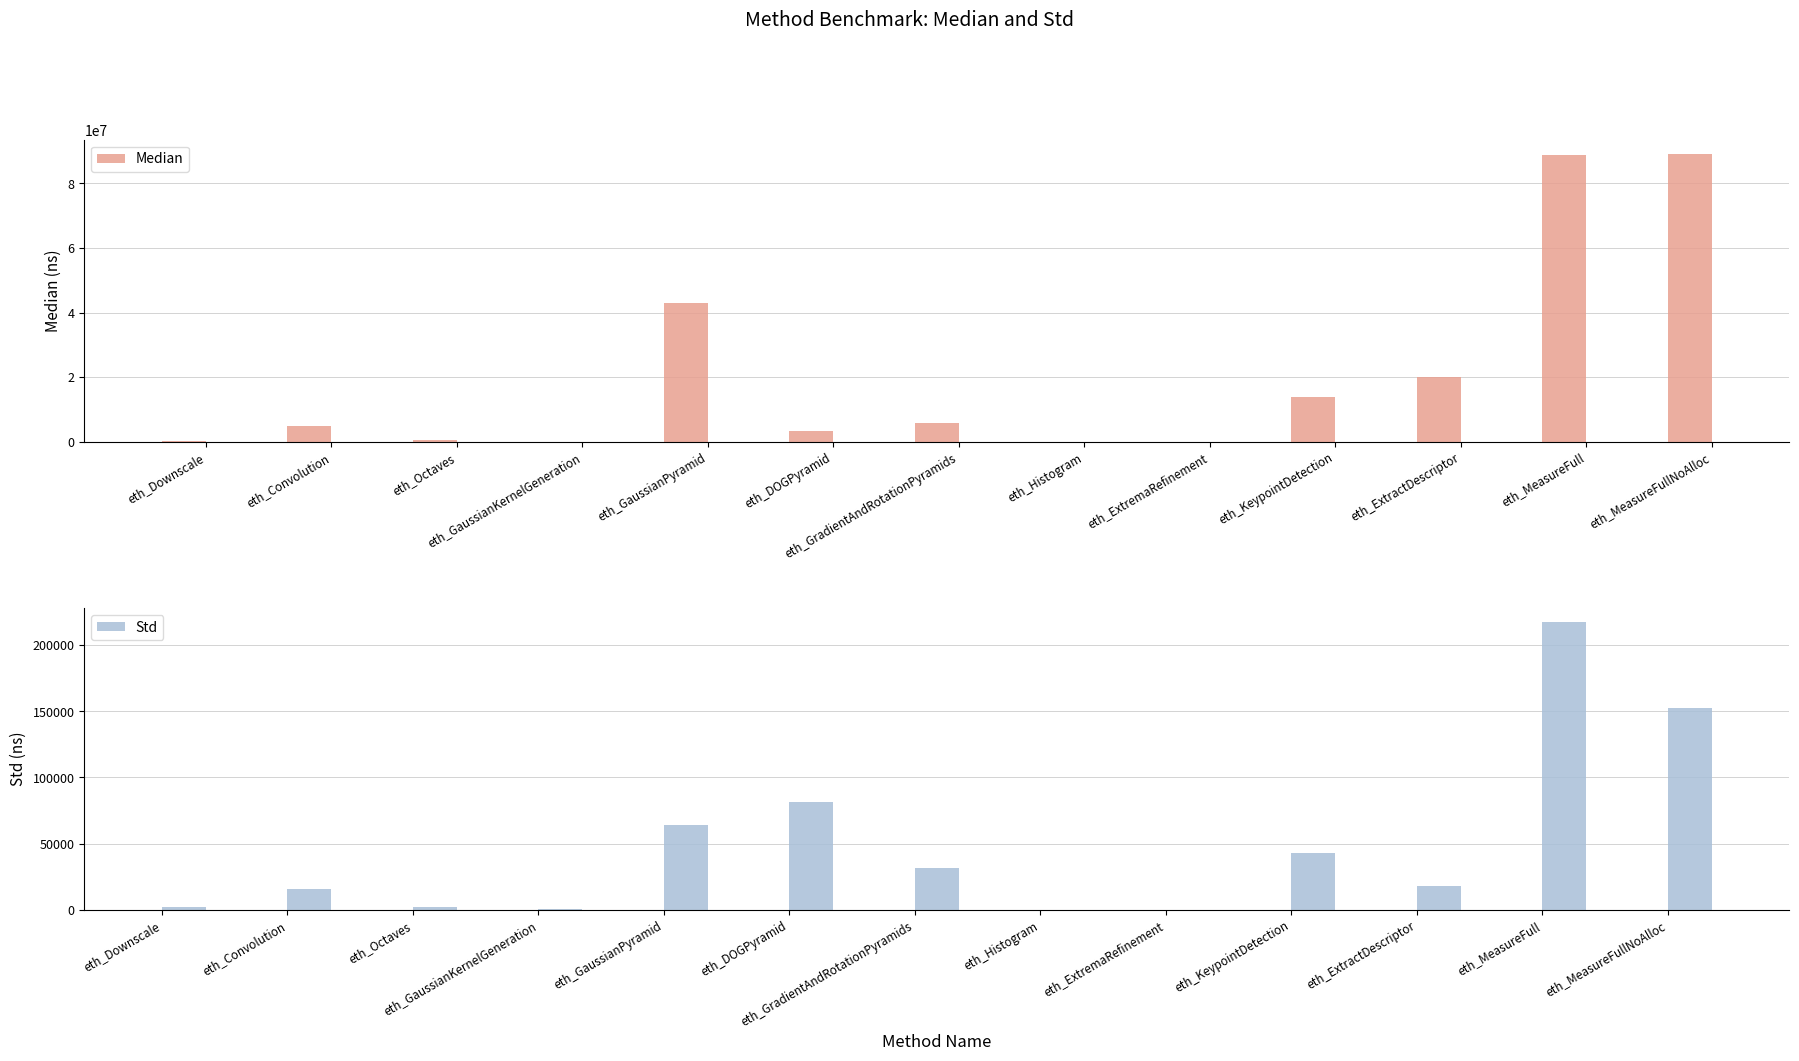

What is the average value of the Median series?

20764656